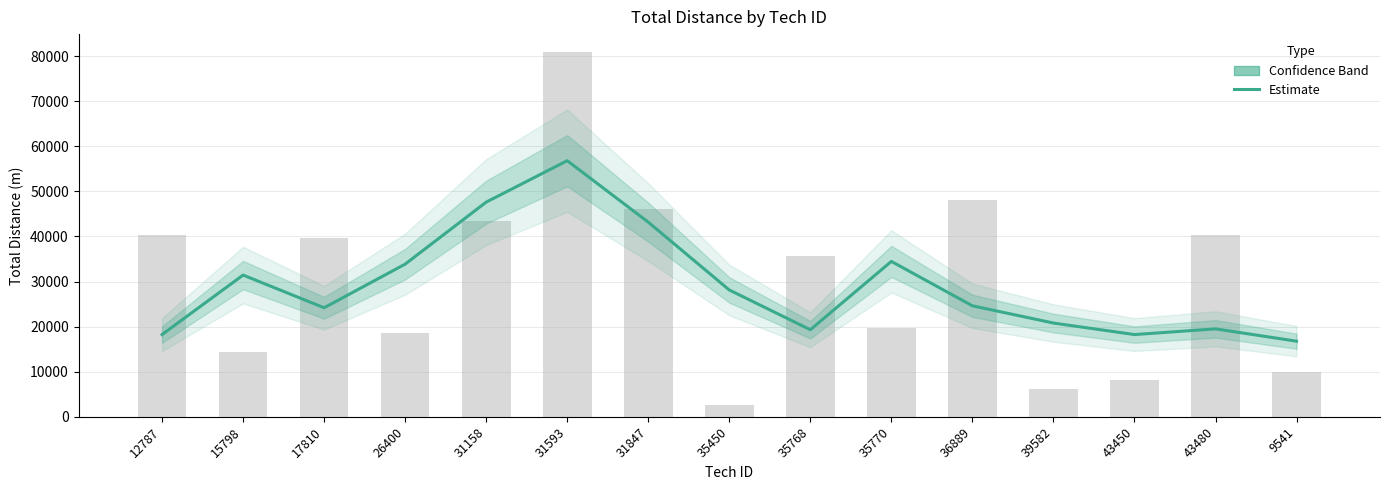

What position from the right is 35770?

6